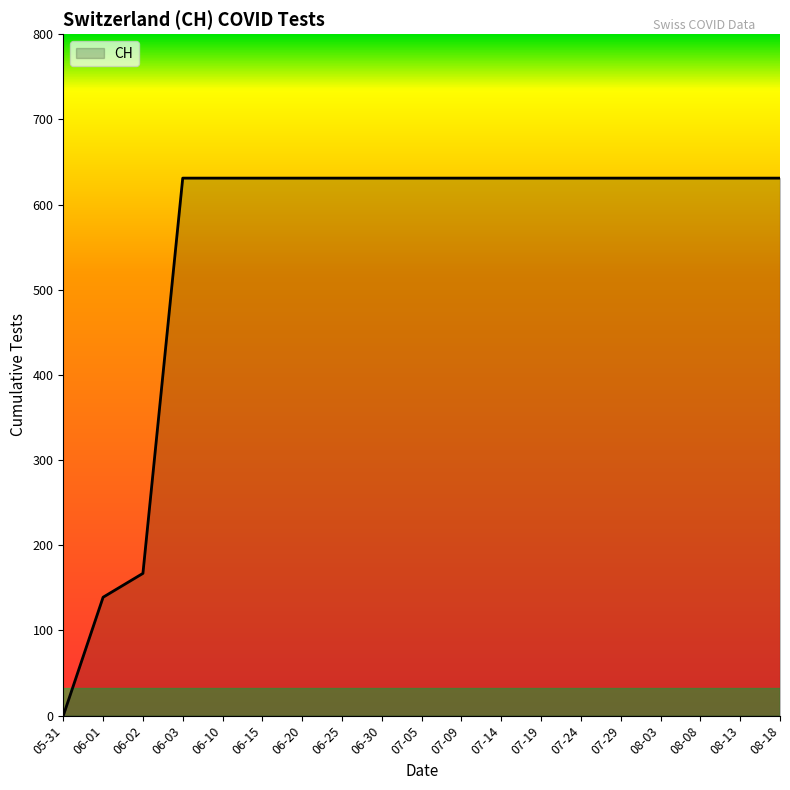

The chart shows a value of 631 at 07-24. True or false?

True